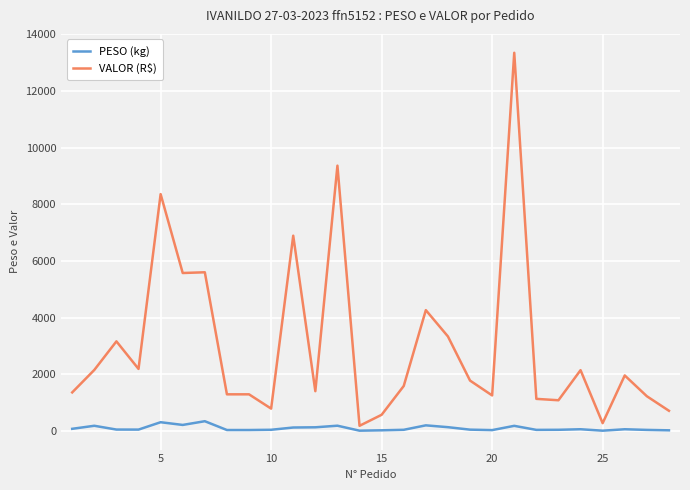

What is the maximum value shown in the chart?

13349.8